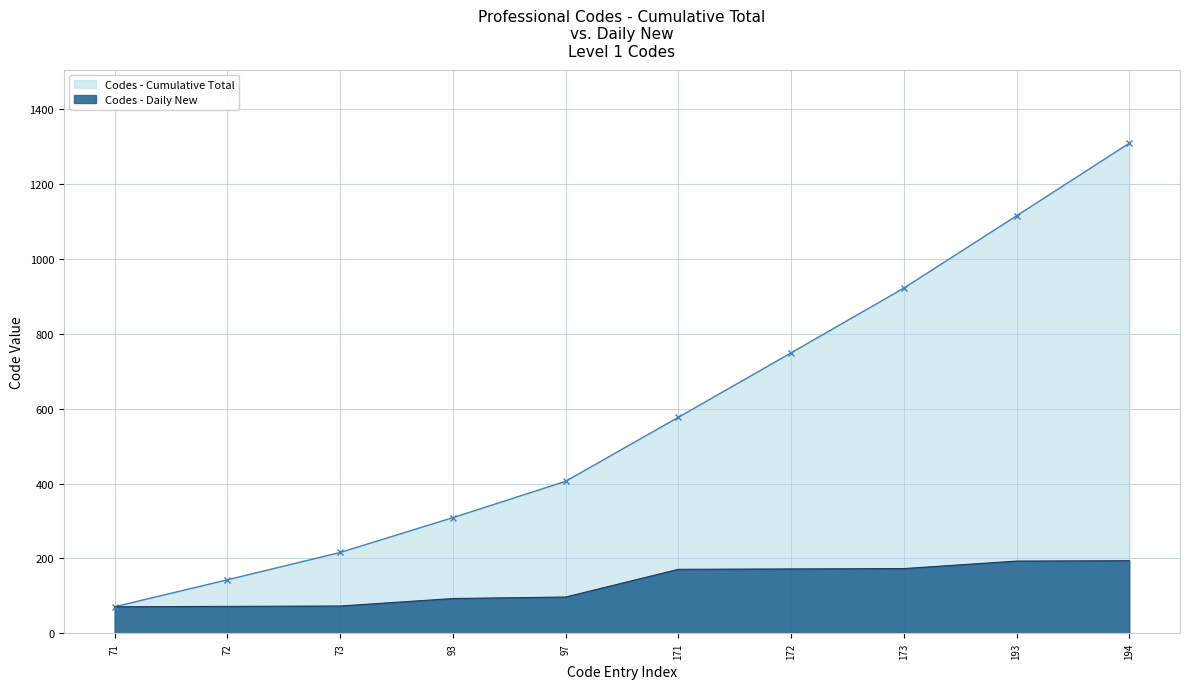

What is the ratio of the value at 171 to the value at 193?

0.9